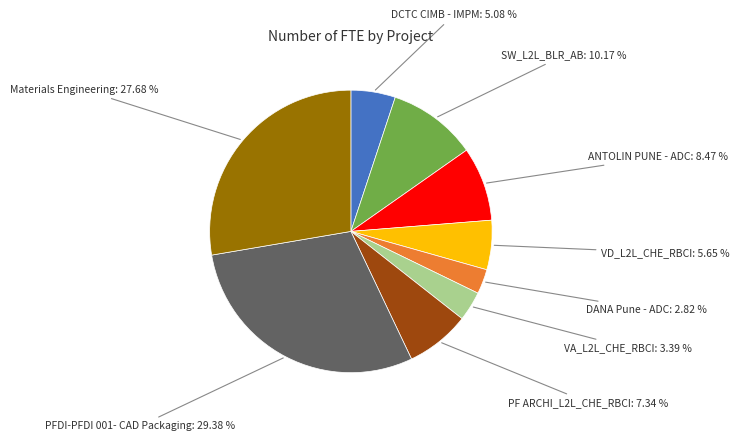

Does PFDI-PFDI 001- CAD Packaging represent more than half of the total?

No